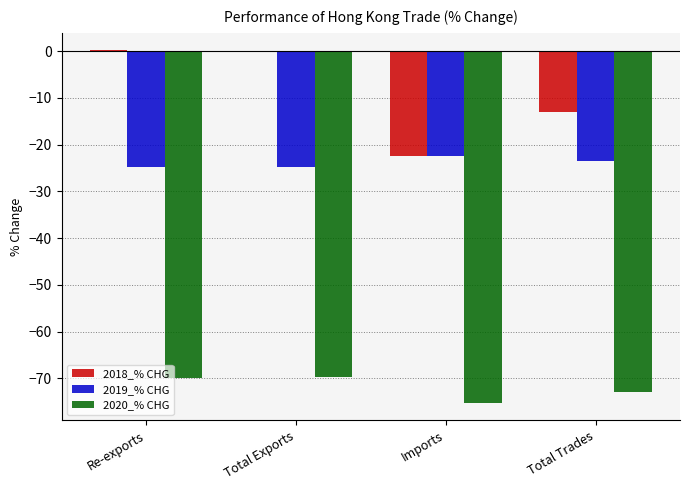

Which series changed the most between Re-exports and Total Trades?

2018_% CHG